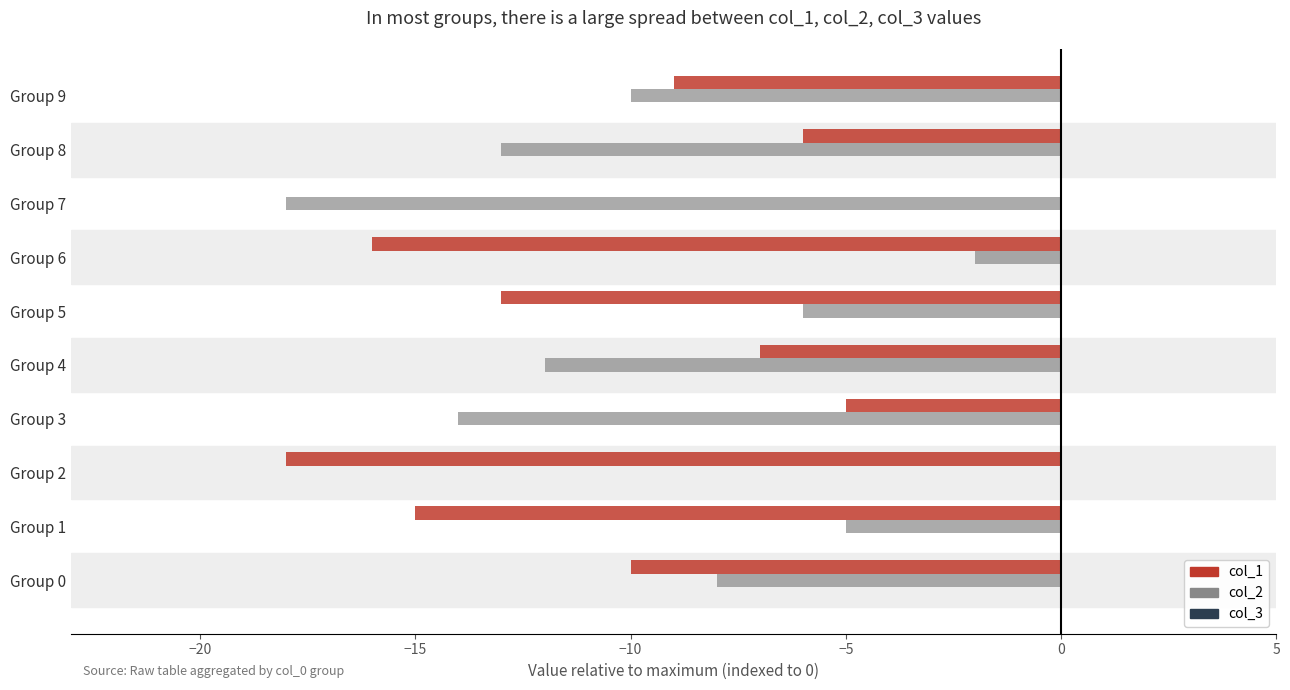

What is the sum of the col_1 values at Group 1 and Group 7?

-15